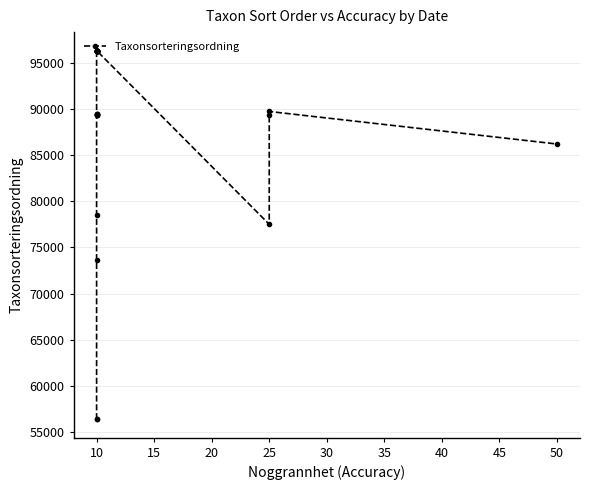

What is the label of the 11th point from the right?

17